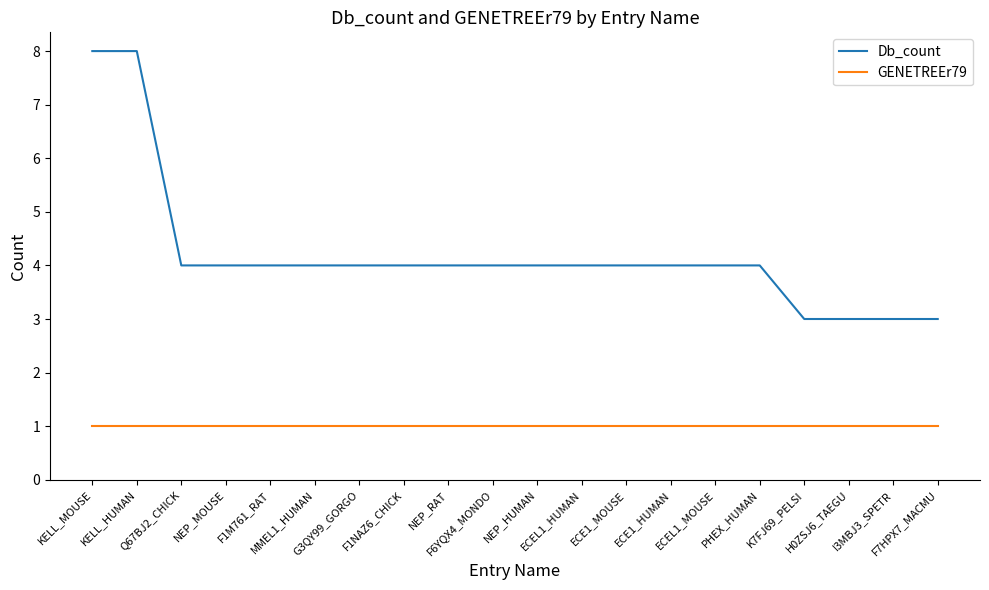

True or false: GENETREEr79 and Db_count intersect in this chart.

False